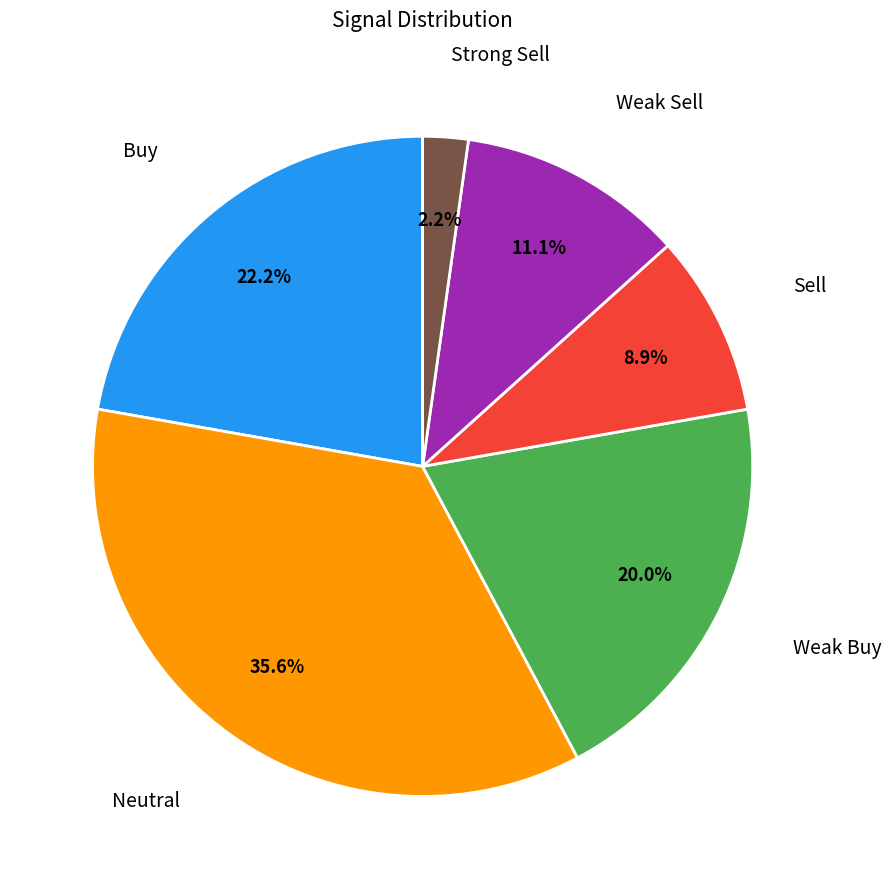

Which category has the biggest portion of the pie?

Neutral